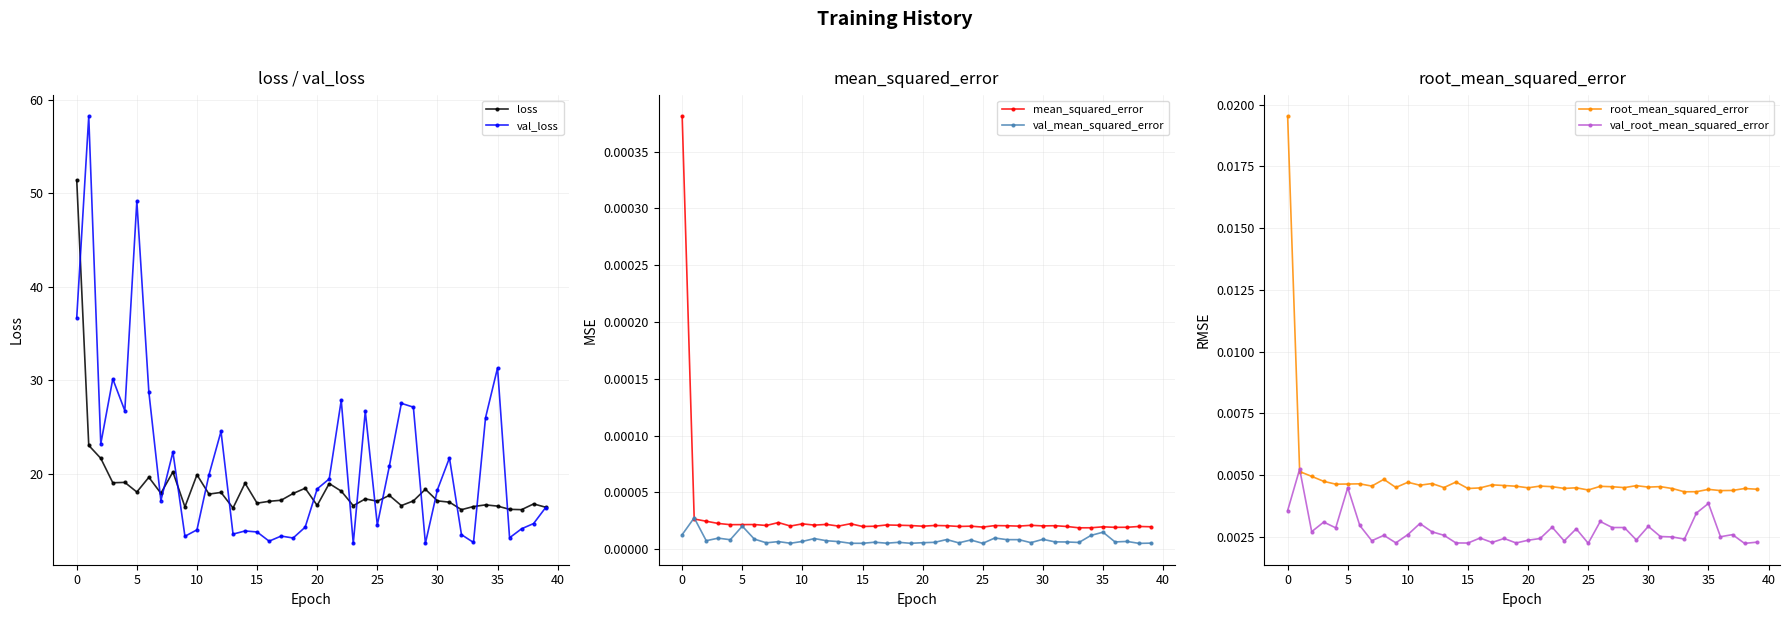

The val_loss series shows 14.0 at 10. True or false?

True